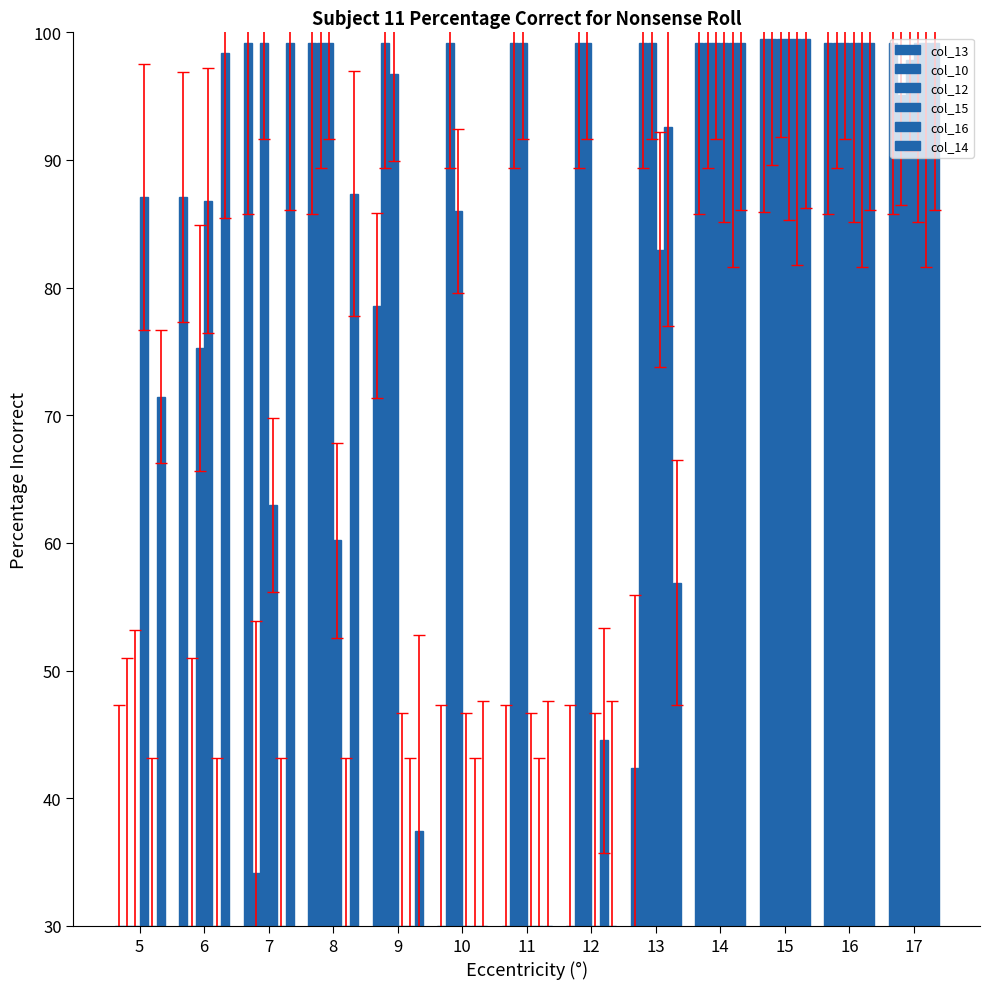

At which label does col_14 first exceed 87?

6